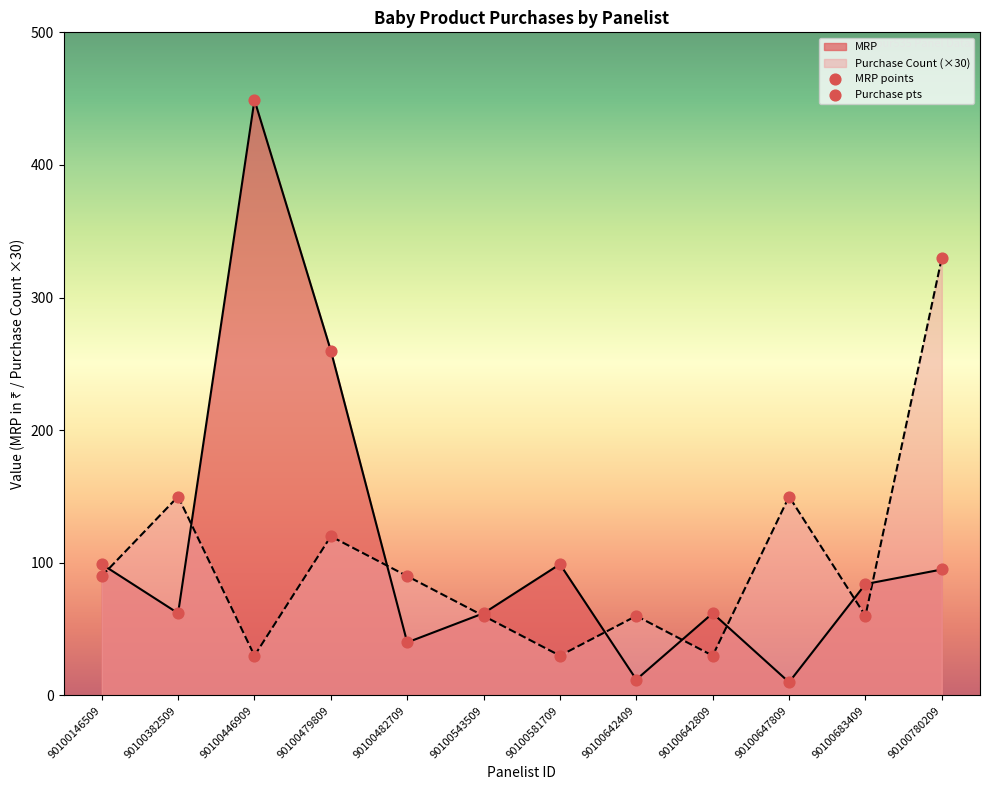

At how many categories does at least one series exceed 215?

3